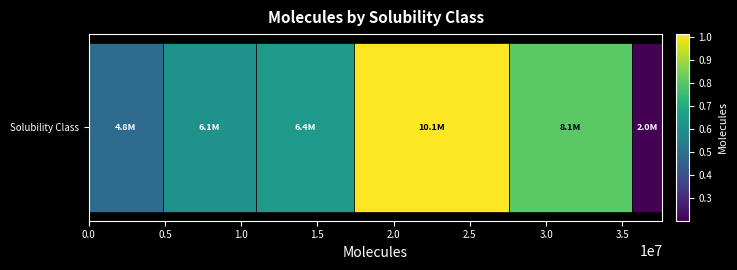

How many values are below 6420823?

3